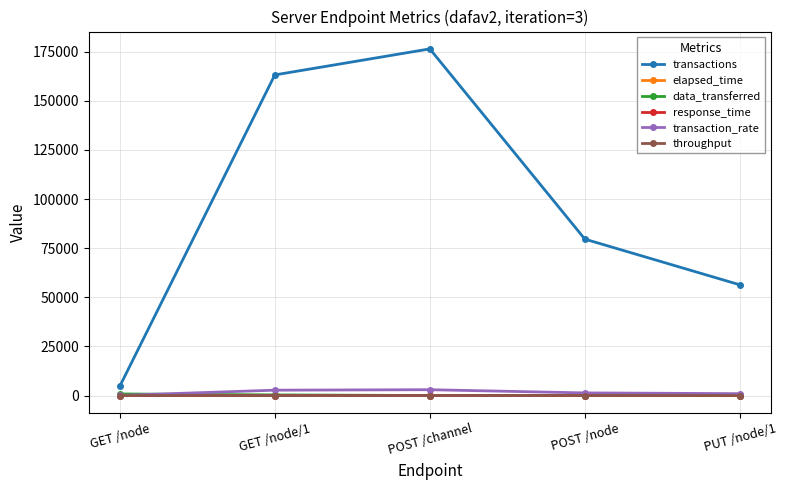

Which label corresponds to the largest value in the chart?

POST /channel